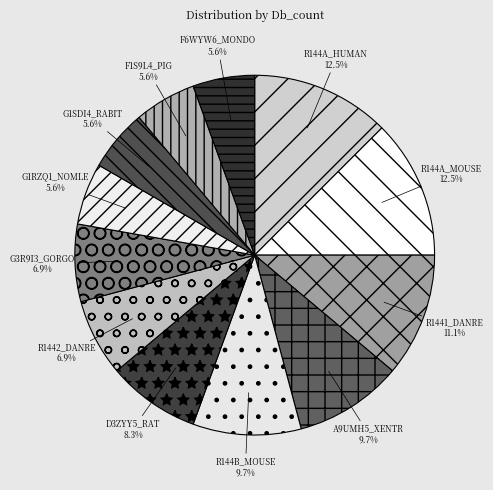

Is the sum of A9UMH5_XENTR and D3ZYY5_RAT greater than half?

No